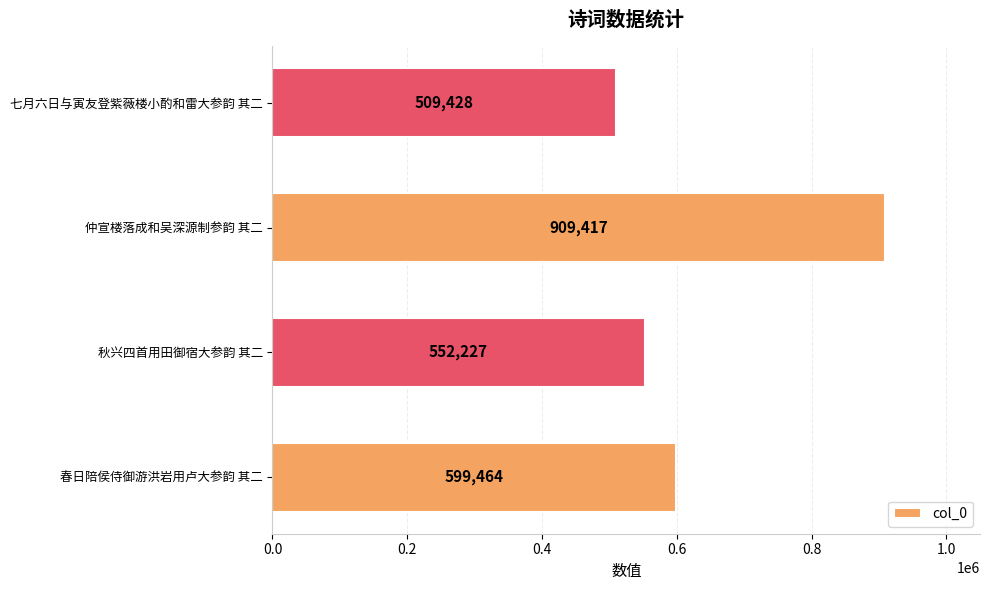

List the labels in order of value, largest first.

仲宣楼落成和吴深源制参韵 其二, 春日陪侯侍御游洪岩用卢大参韵 其二, 秋兴四首用田御宿大参韵 其二, 七月六日与寅友登紫薇楼小酌和雷大参韵 其二